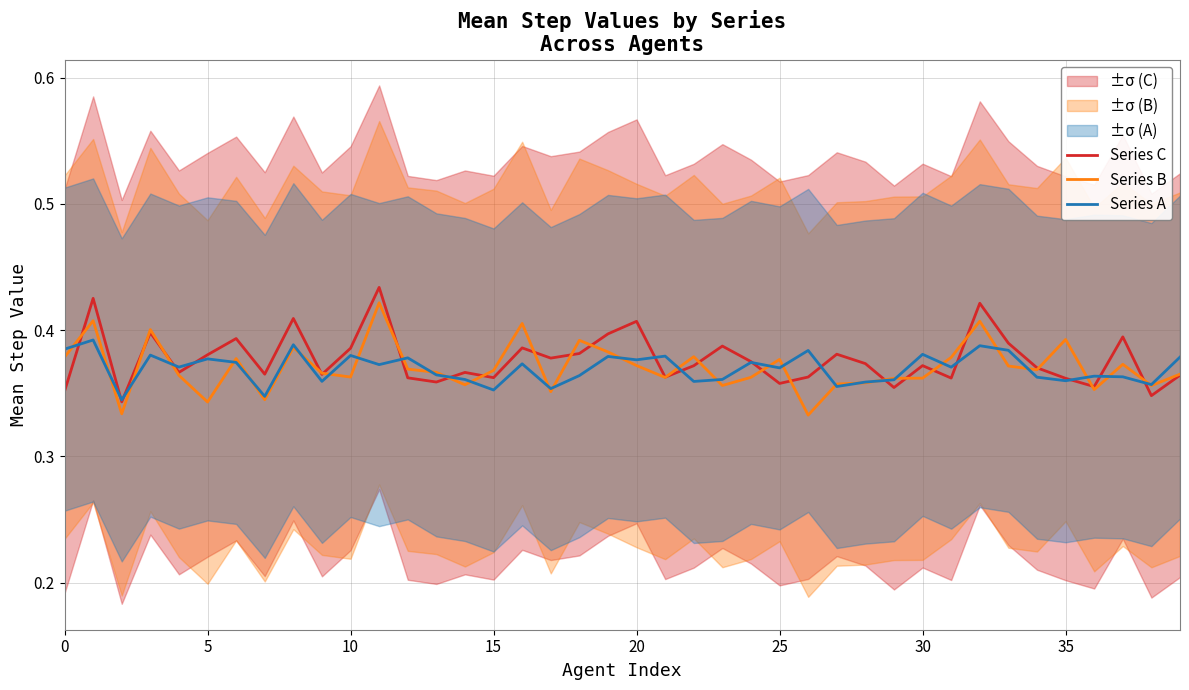

Reading left to right, transcribe all the data shown in this chart.

Series C: 0.4	0.4	0.3	0.4	0.4	0.4	0.4	0.4	0.4	0.4	0.4	0.4	0.4	0.4	0.4	0.4	0.4	0.4	0.4	0.4	0.4	0.4	0.4	0.4	0.4	0.4	0.4	0.4	0.4	0.4	0.4	0.4	0.4	0.4	0.4	0.4	0.4	0.4	0.3	0.4
Series B: 0.4	0.4	0.3	0.4	0.4	0.3	0.4	0.3	0.4	0.4	0.4	0.4	0.4	0.4	0.4	0.4	0.4	0.4	0.4	0.4	0.4	0.4	0.4	0.4	0.4	0.4	0.3	0.4	0.4	0.4	0.4	0.4	0.4	0.4	0.4	0.4	0.4	0.4	0.4	0.4
Series A: 0.4	0.4	0.3	0.4	0.4	0.4	0.4	0.3	0.4	0.4	0.4	0.4	0.4	0.4	0.4	0.4	0.4	0.4	0.4	0.4	0.4	0.4	0.4	0.4	0.4	0.4	0.4	0.4	0.4	0.4	0.4	0.4	0.4	0.4	0.4	0.4	0.4	0.4	0.4	0.4